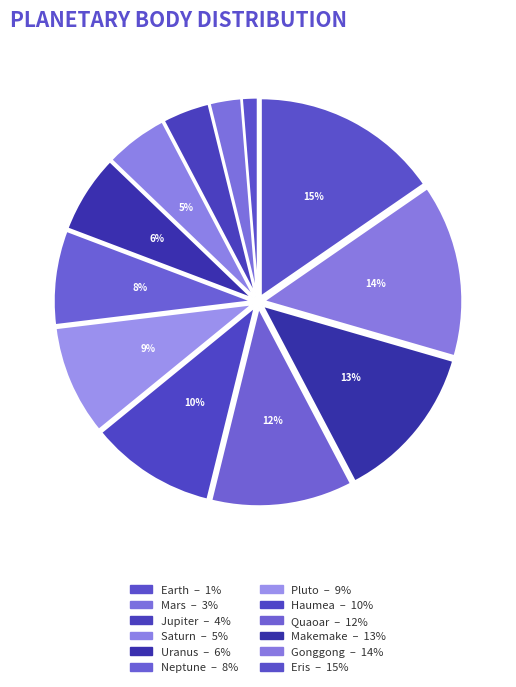

Is it true that Neptune is 19% of the pie?

False